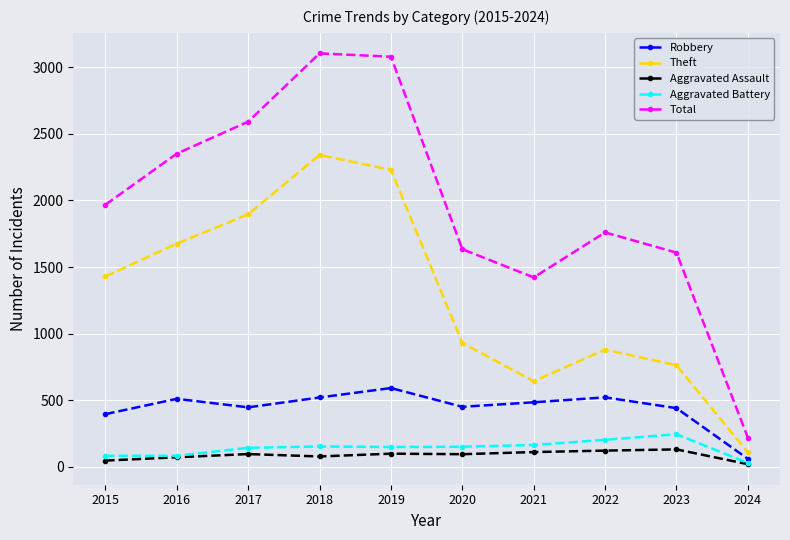

Which category has the highest value in the Theft series?

2018